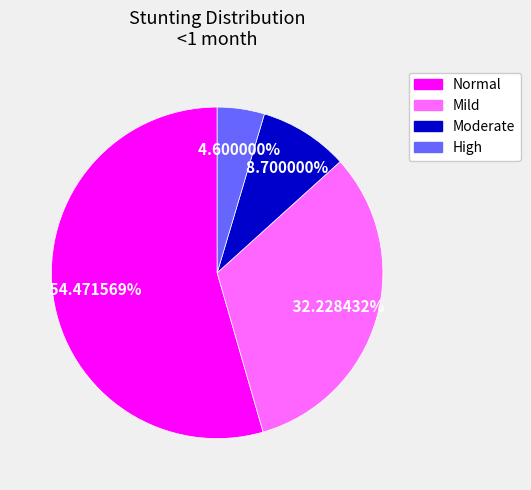

Is the sum of Mild and Normal greater than half?

Yes